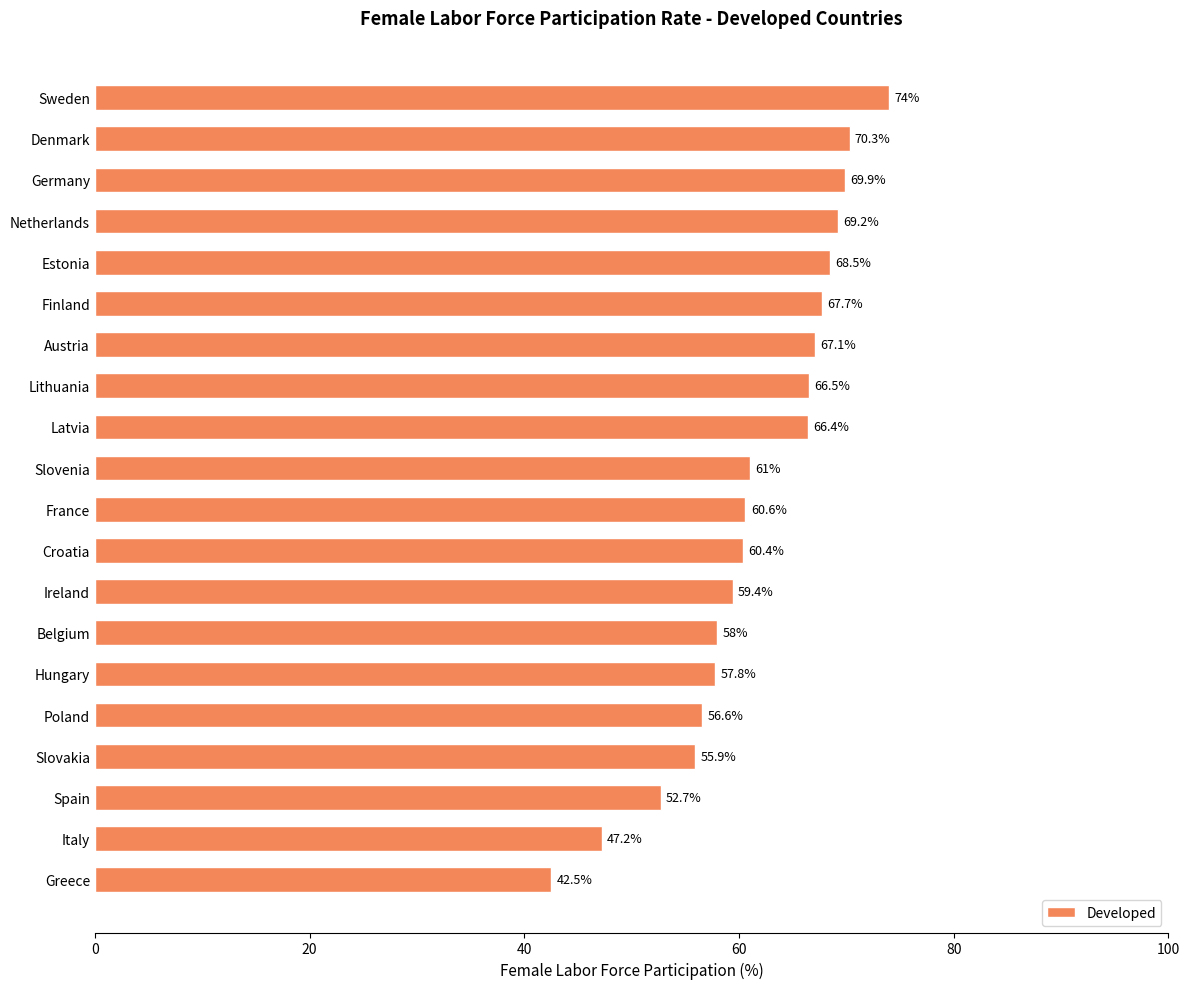

What is the difference between the maximum and minimum values?

31.5